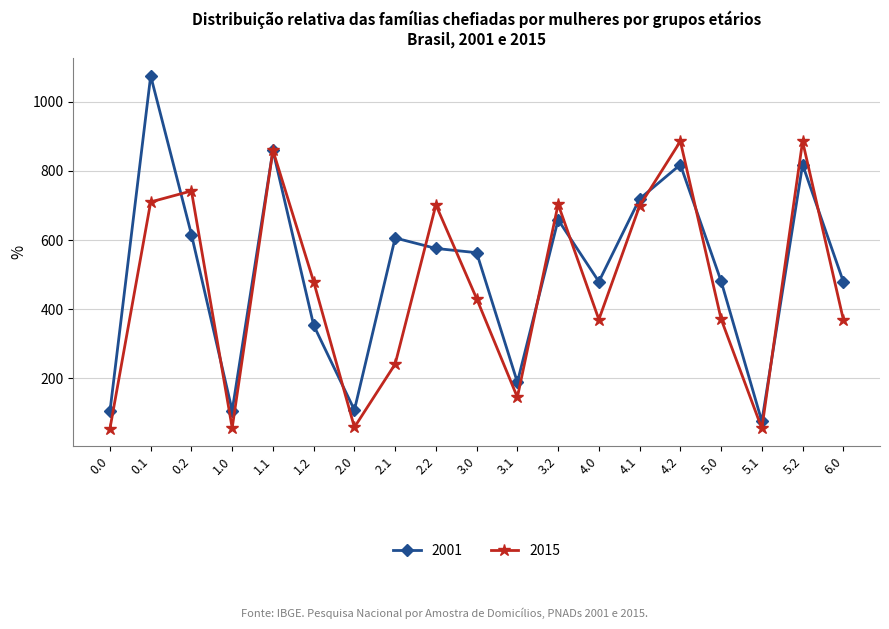

Which series has the largest total across all categories?

2001